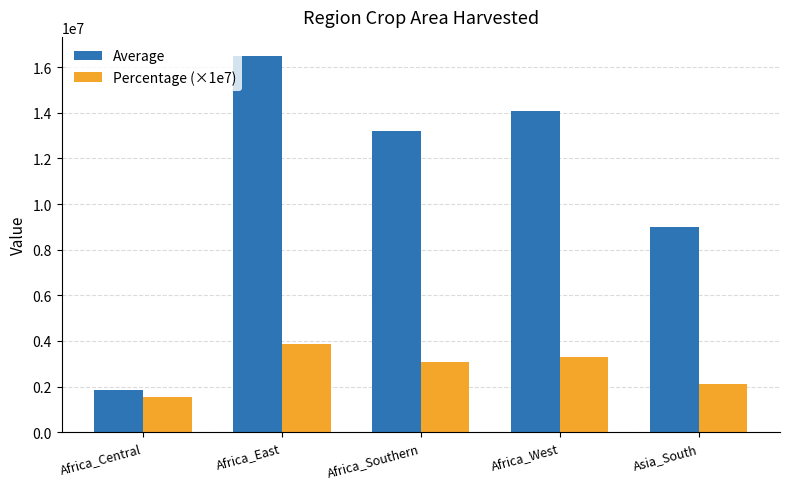

At Asia_South, list the series in order from largest to smallest.

Average, Percentage (×1e7)